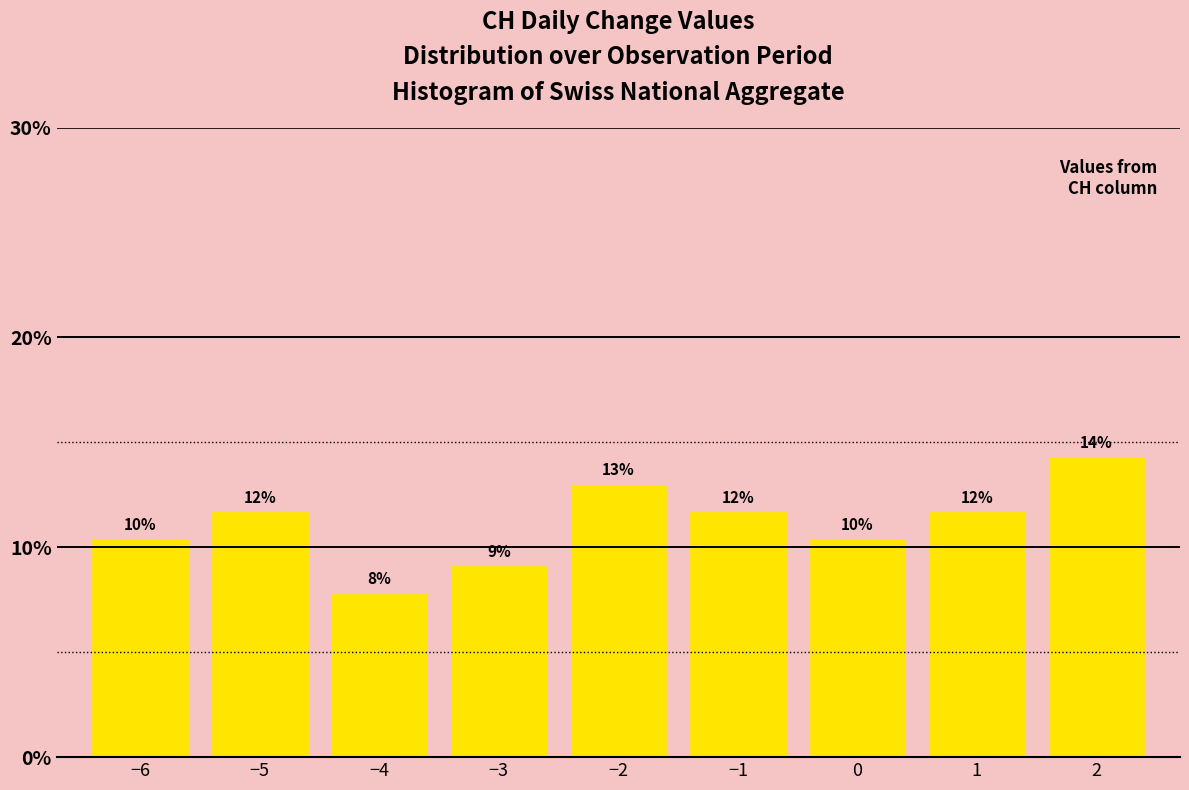

How many bars are there in total?

9